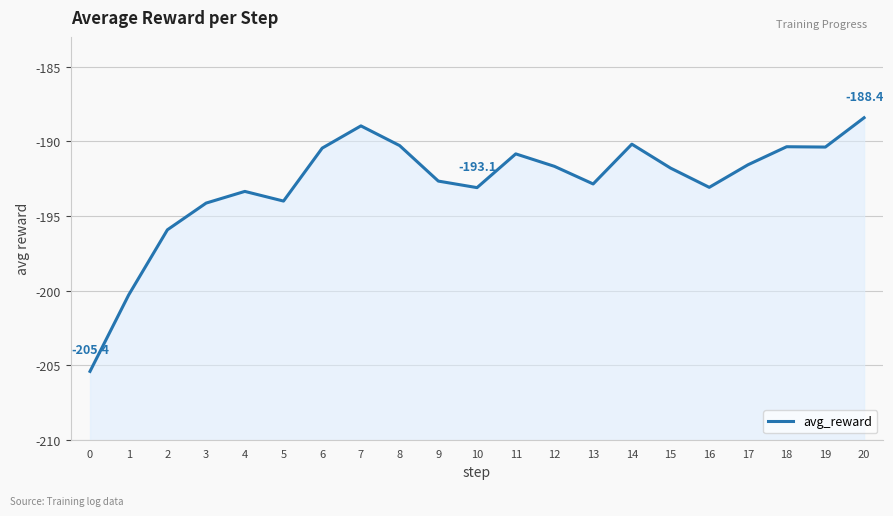

How many values exceed -191?

8